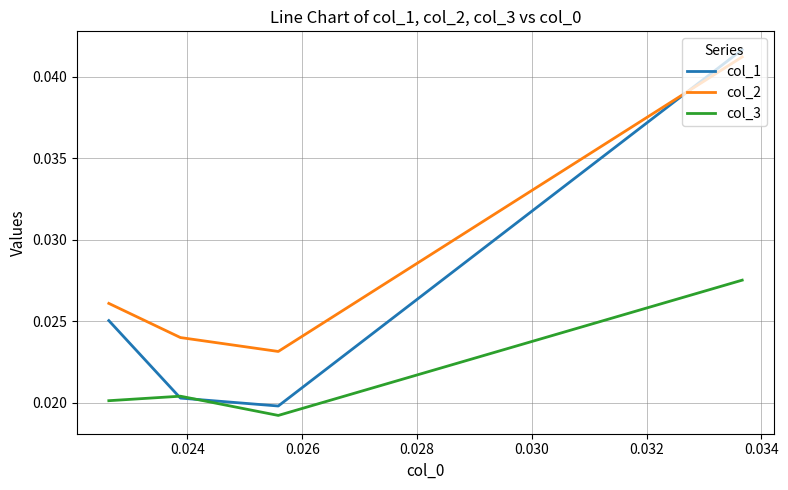

Which series has the largest range (max minus min)?

col_1